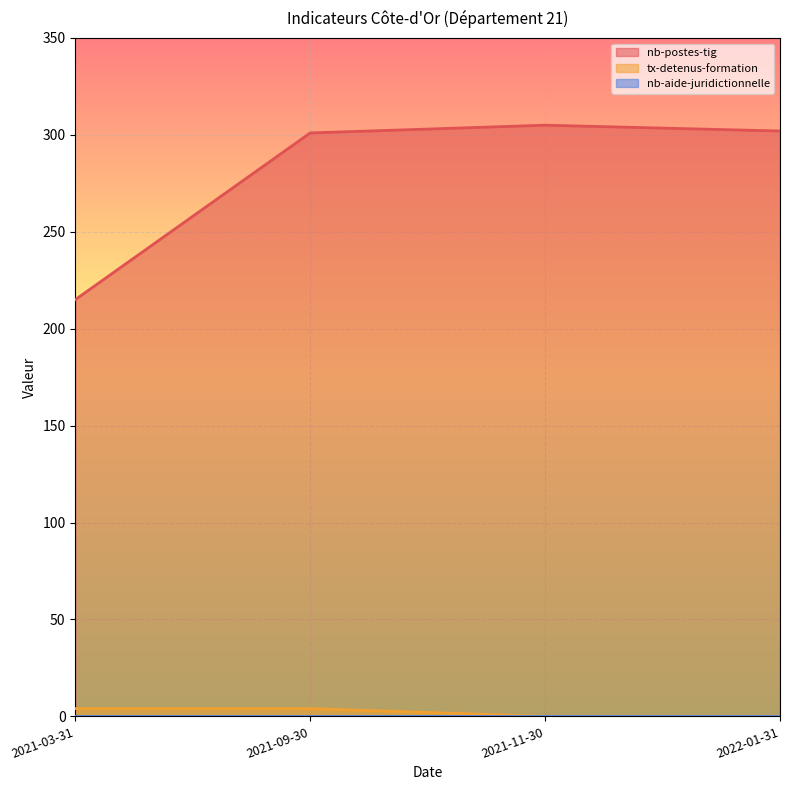

Which label corresponds to the smallest value in the chart?

2021-11-30